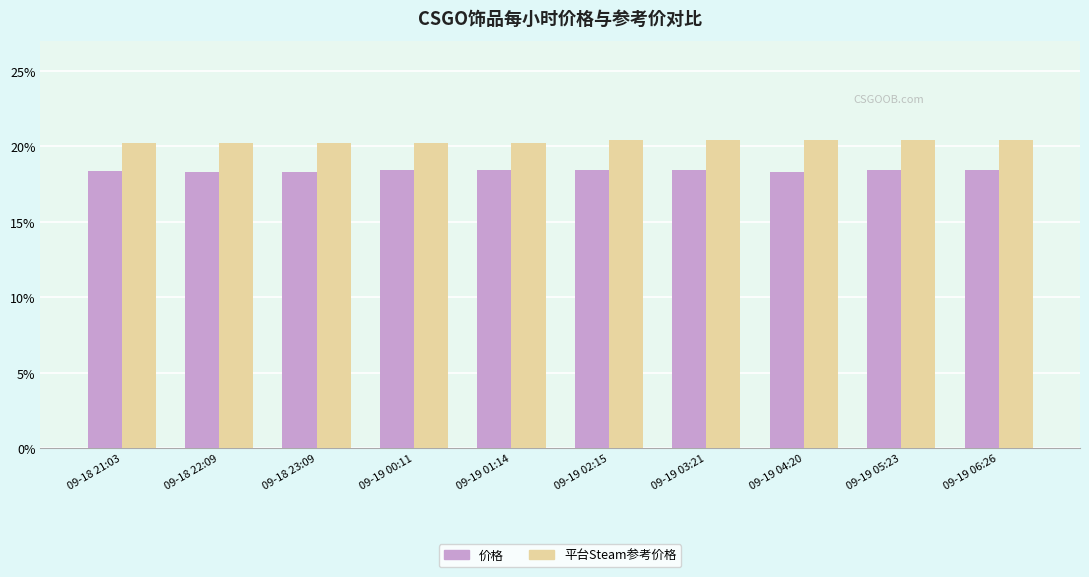

What value does the 平台Steam参考价格 series have at 09-18 22:09?

20.2